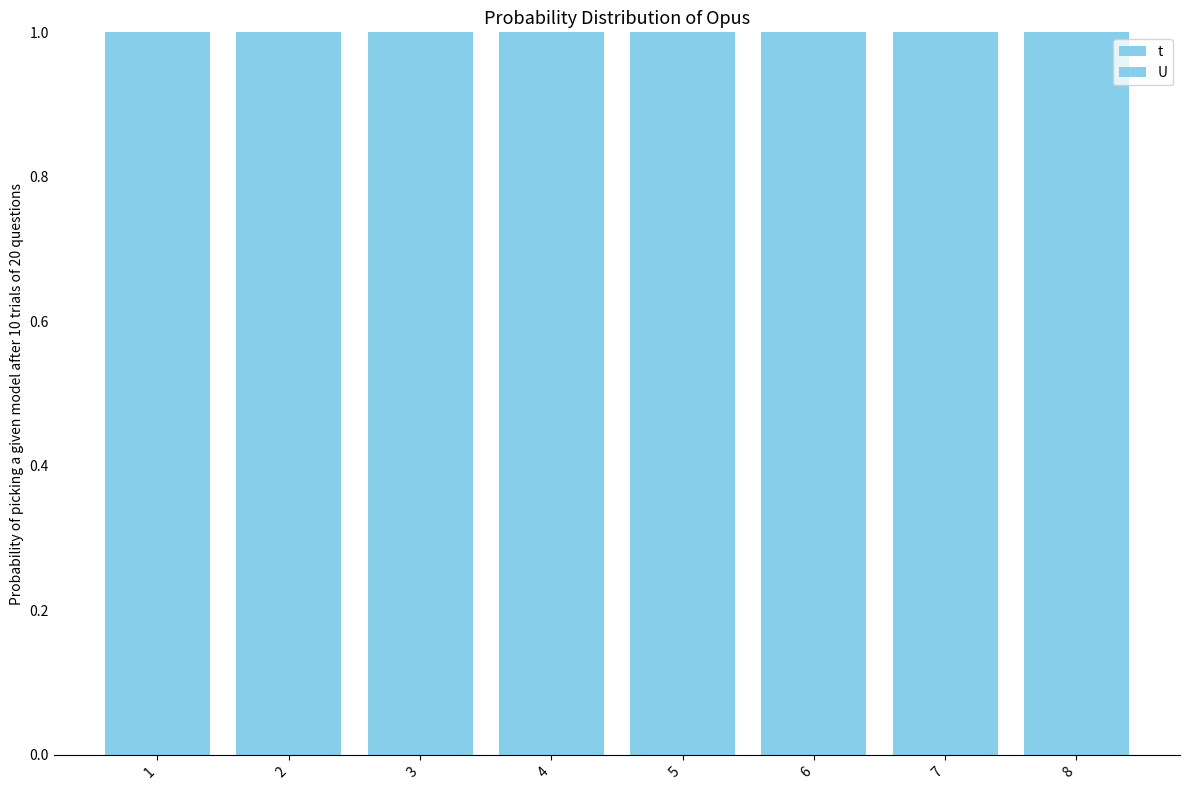

What is the average value of the U series?

1